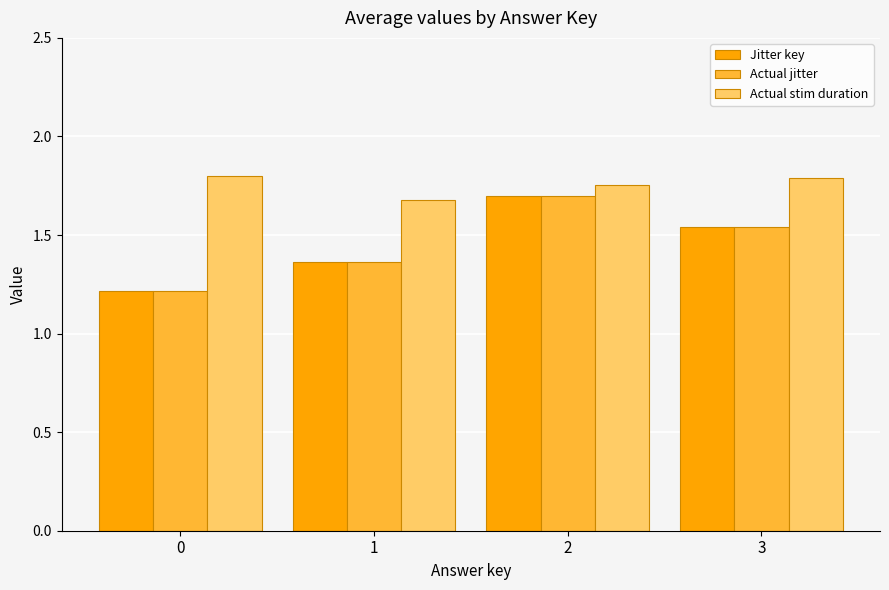

The value of Actual jitter at 3 is 1.5. True or false?

True